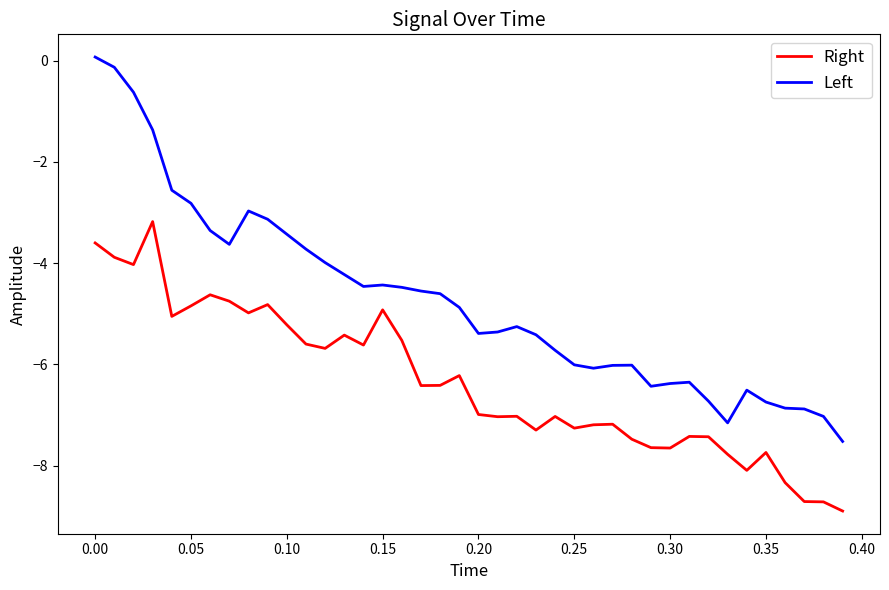

How many lines are shown in the chart?

2